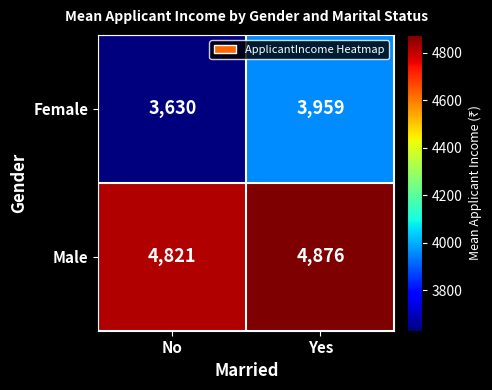

The Female series shows 5365 at No. True or false?

False